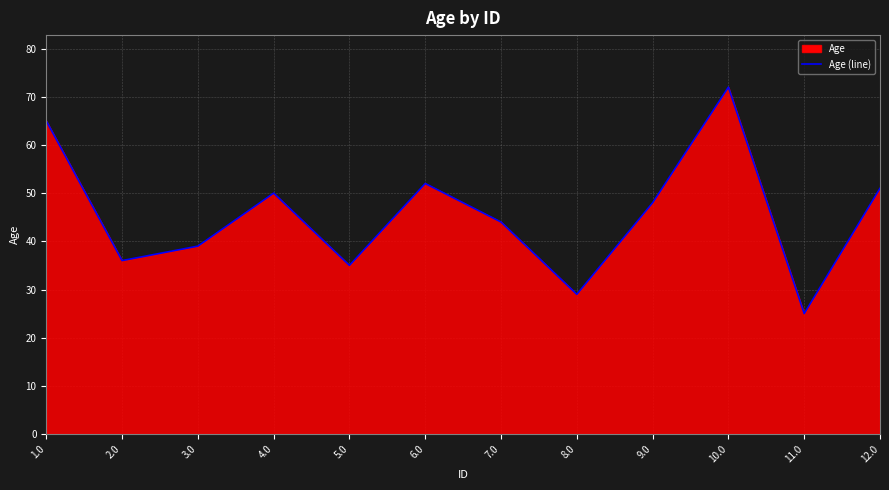

Rank the categories by value from highest to lowest.

10.0, 1.0, 6.0, 12.0, 4.0, 9.0, 7.0, 3.0, 2.0, 5.0, 8.0, 11.0